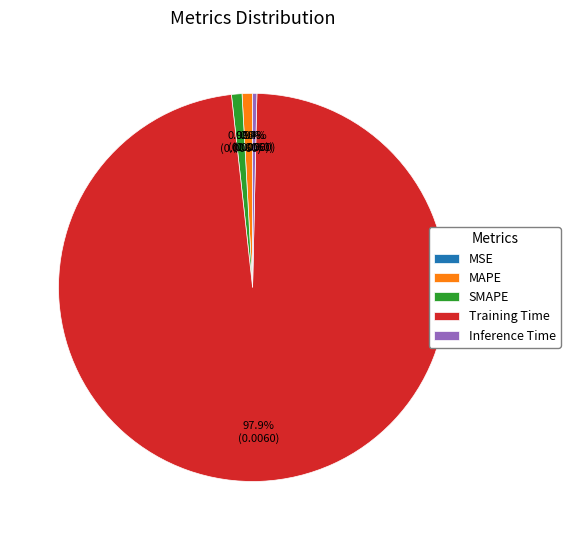

Is the sum of SMAPE and Inference Time greater than half?

No